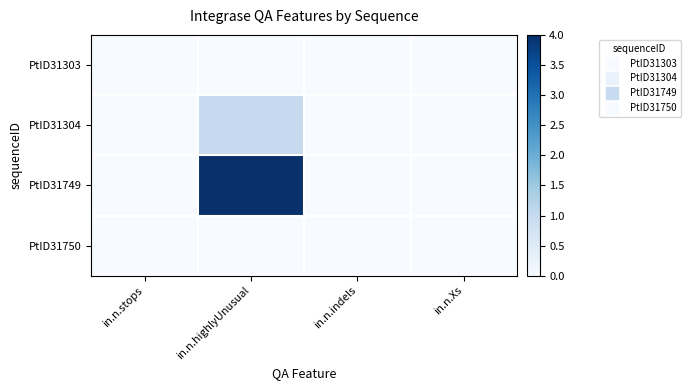

Which series has the widest spread of values?

PtID31749